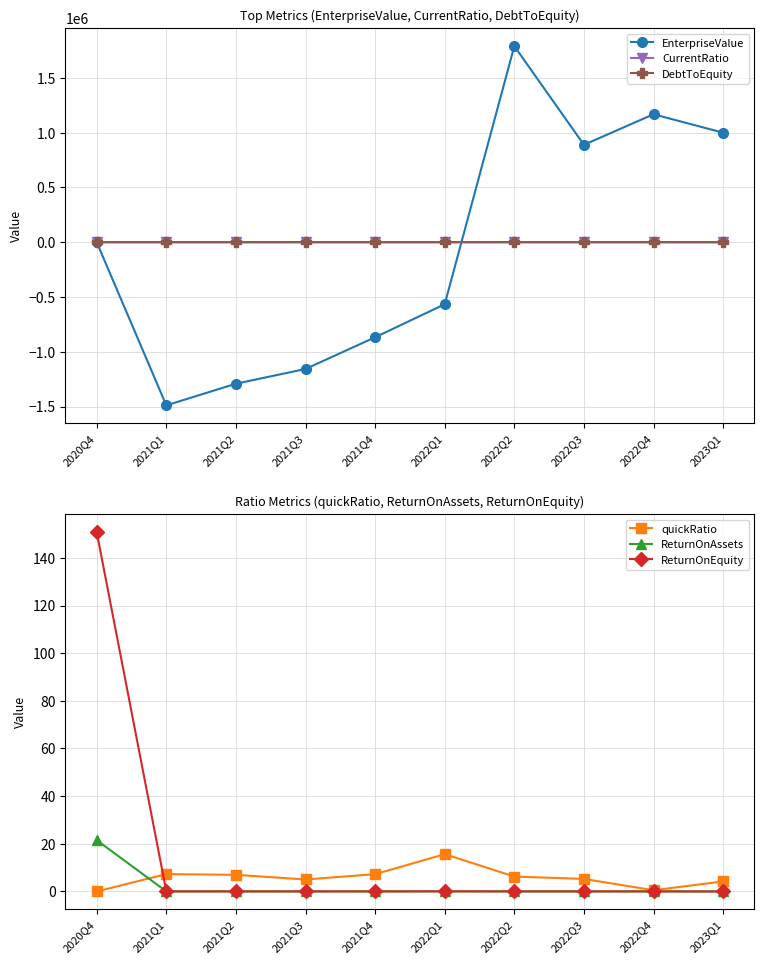

At which label does DebtToEquity reach its minimum?

2022Q3